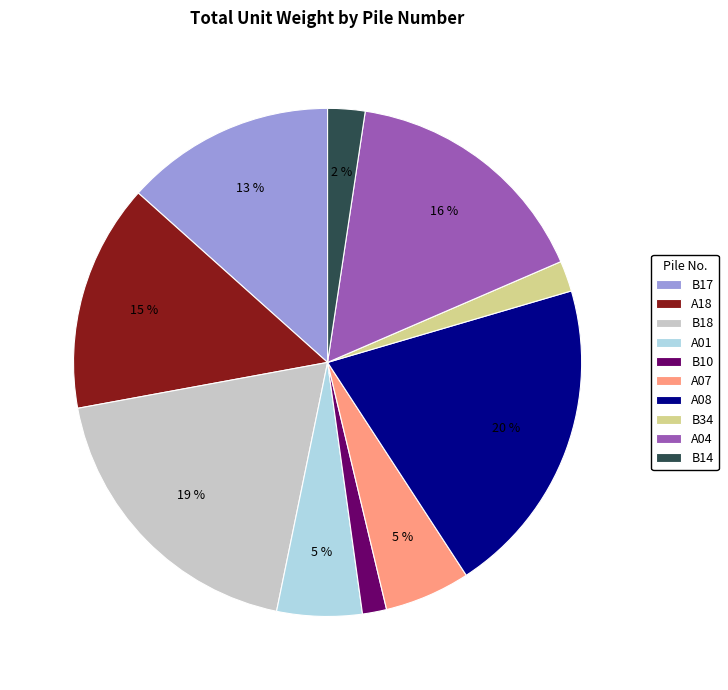

To the nearest percent, what percentage of the pie is A08?

20%